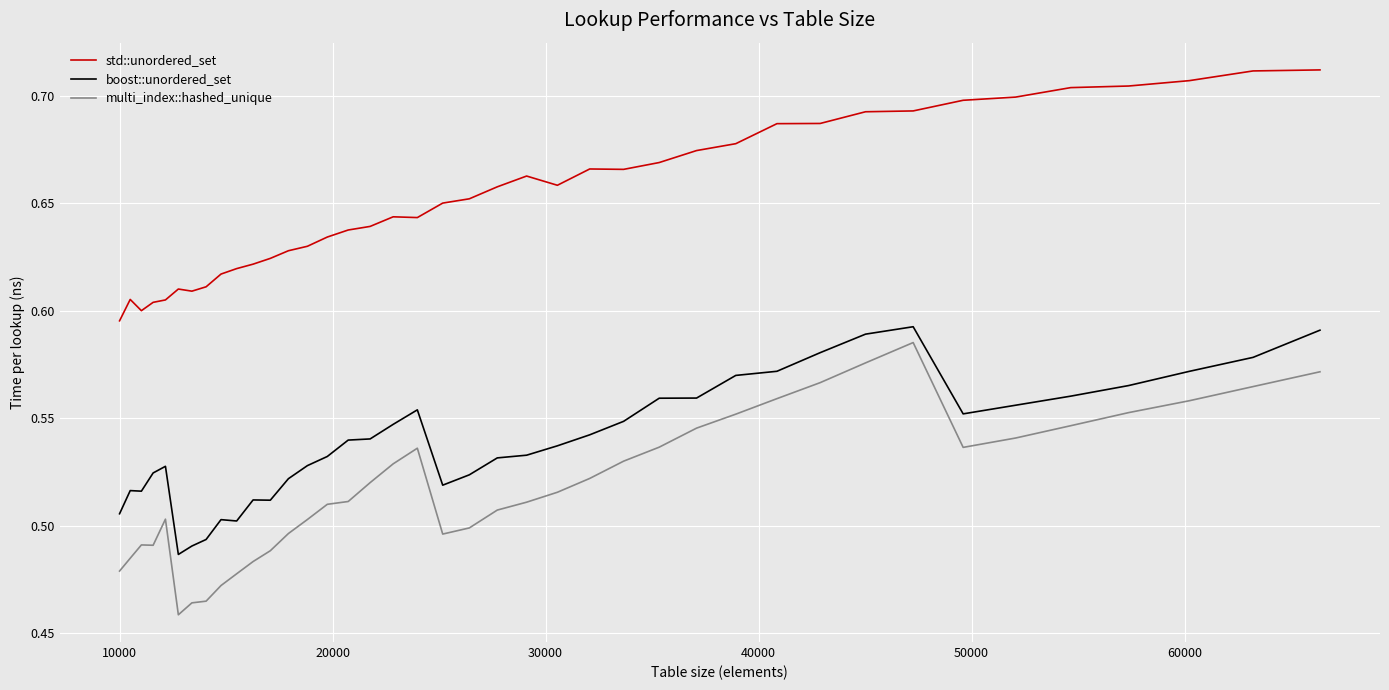

True or false: multi_index::hashed_unique and std::unordered_set cross at least once.

False